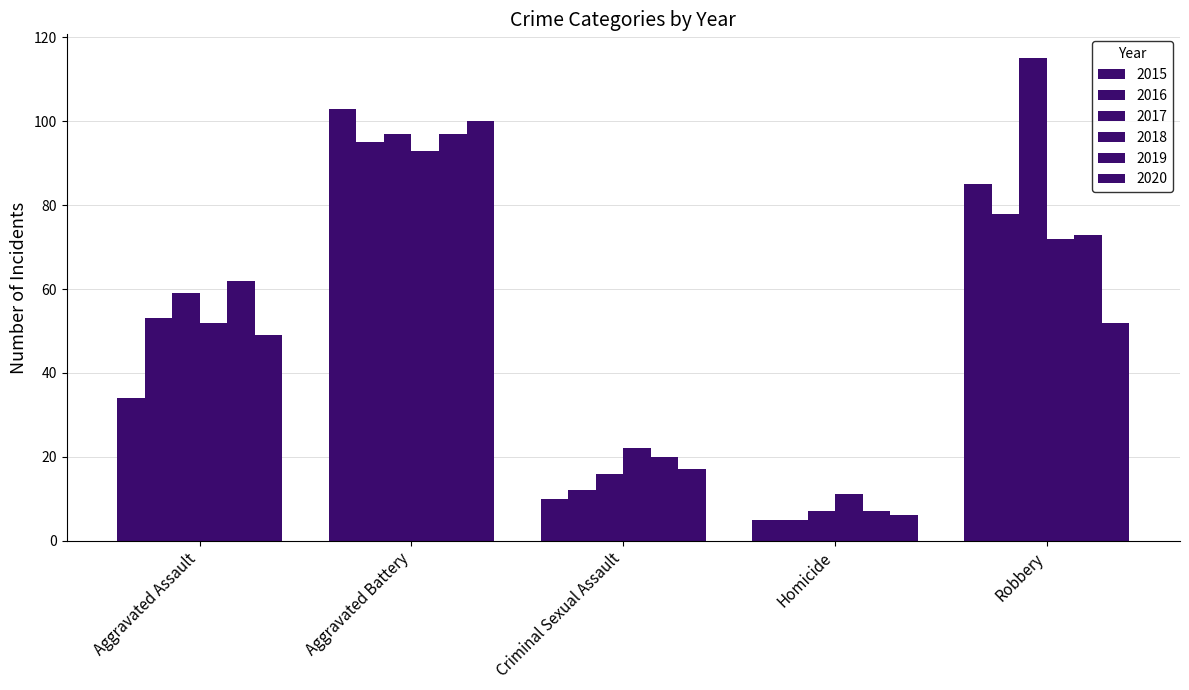

Which has a higher value, Criminal Sexual Assault or Homicide?

Criminal Sexual Assault